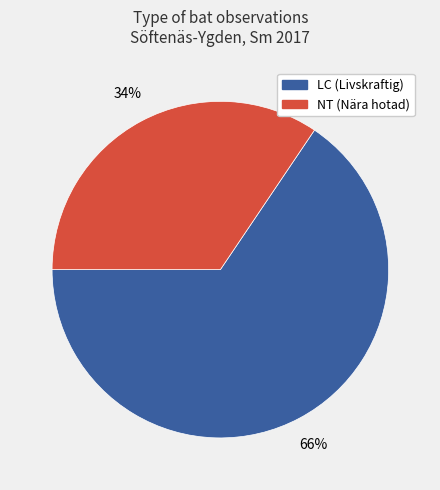

To the nearest percent, what is the average slice percentage?

50%